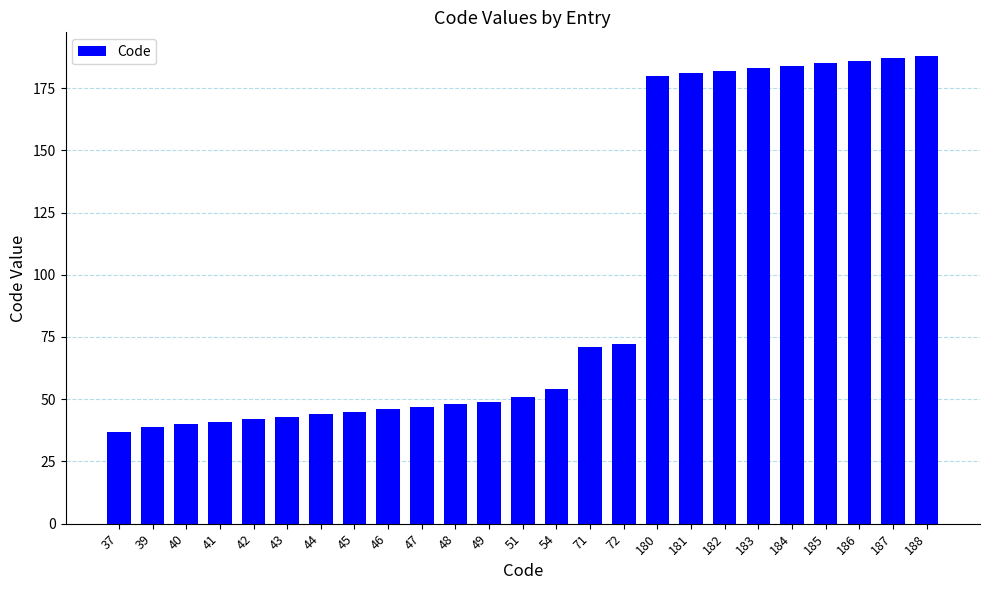

What is the ratio of the value at 42 to the value at 41?

1.0